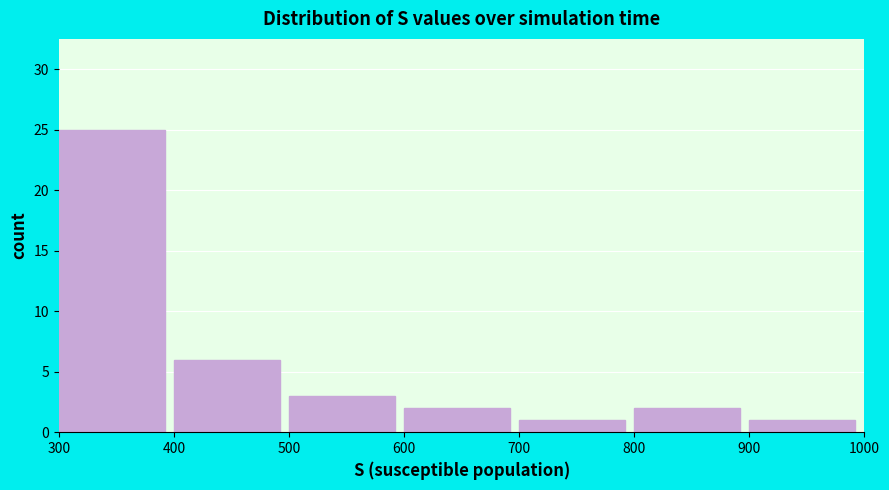

Reading left to right, transcribe this chart: for each bar, give the range it covers on the x-axis and its height. The values are not printed on the chart, so give them approximately, as read against the axis.

300 to 400: 25
400 to 500: 6
500 to 600: 3
600 to 700: 2
700 to 800: 1
800 to 900: 2
900 to 1000: 1